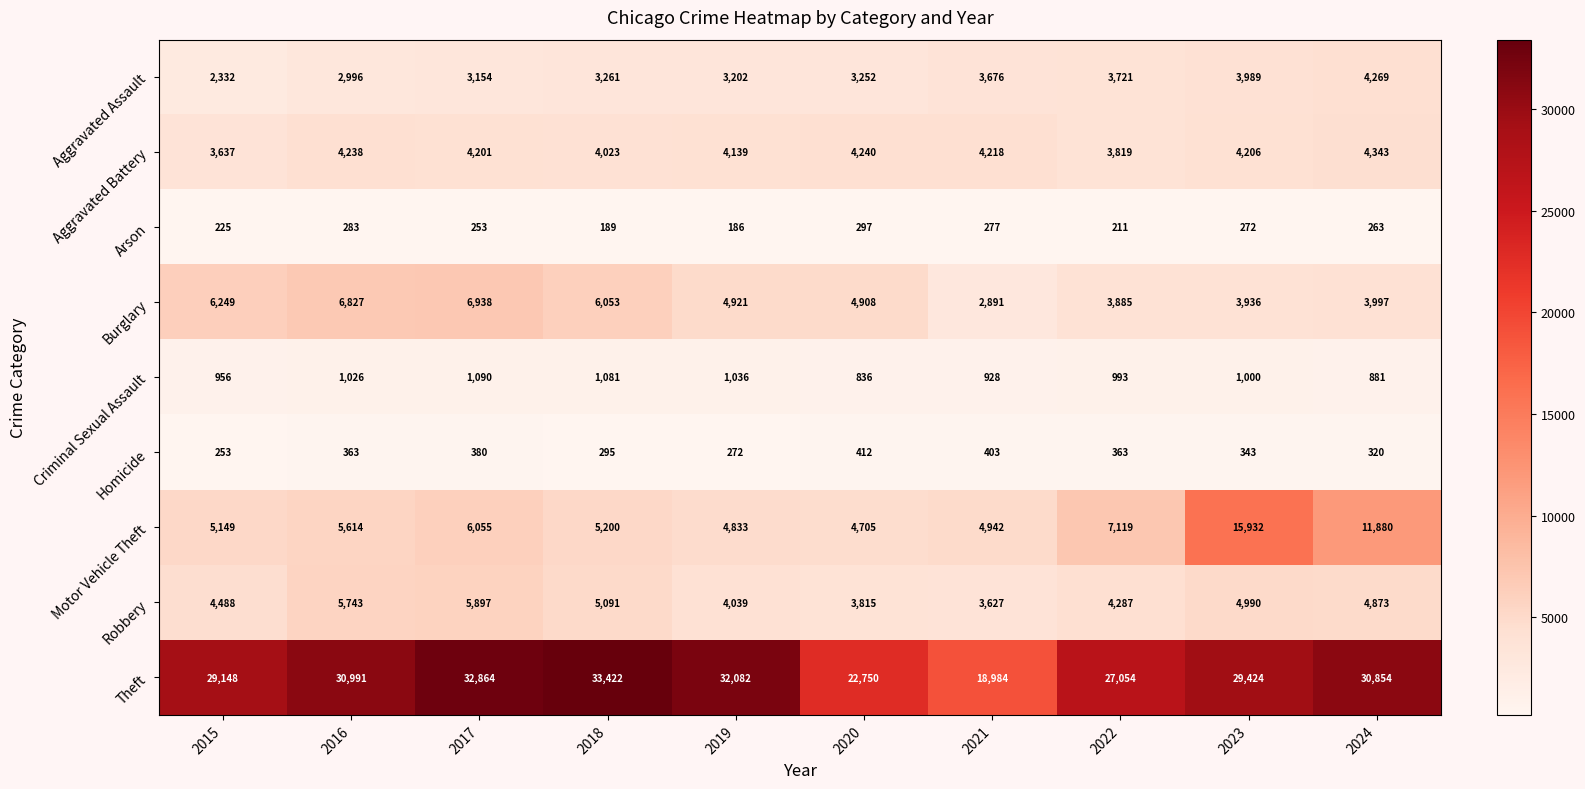

What is the total value across all series at 2019?

54710